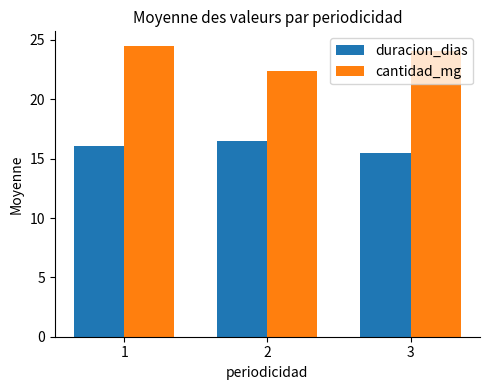

List the labels in order of cantidad_mg value, largest first.

1, 3, 2